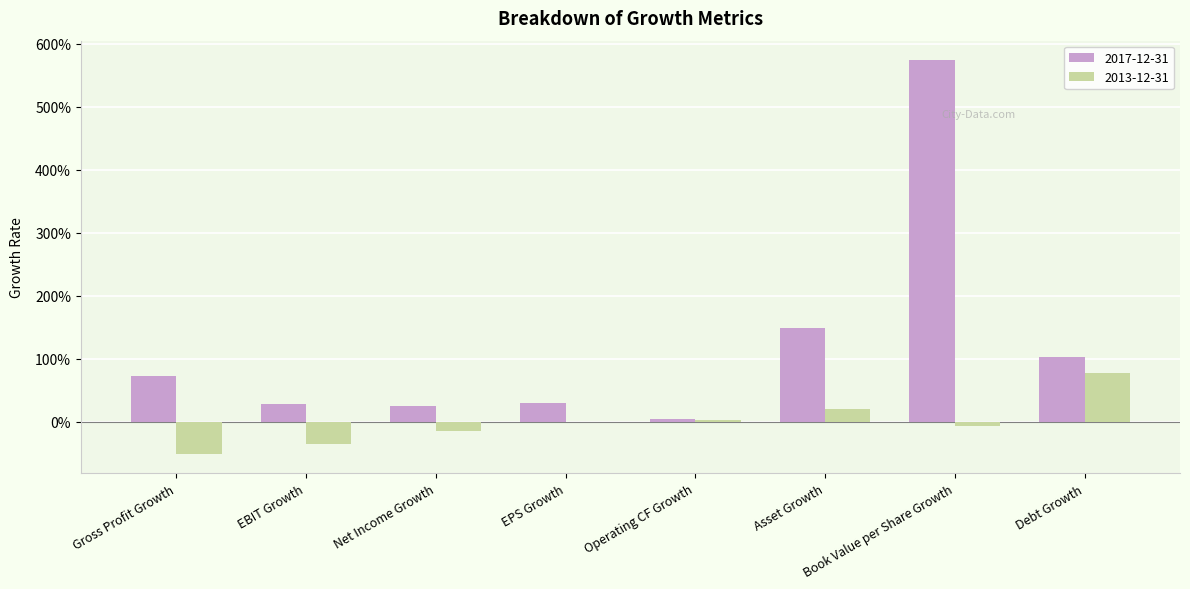

What is the smallest value displayed?

-0.5